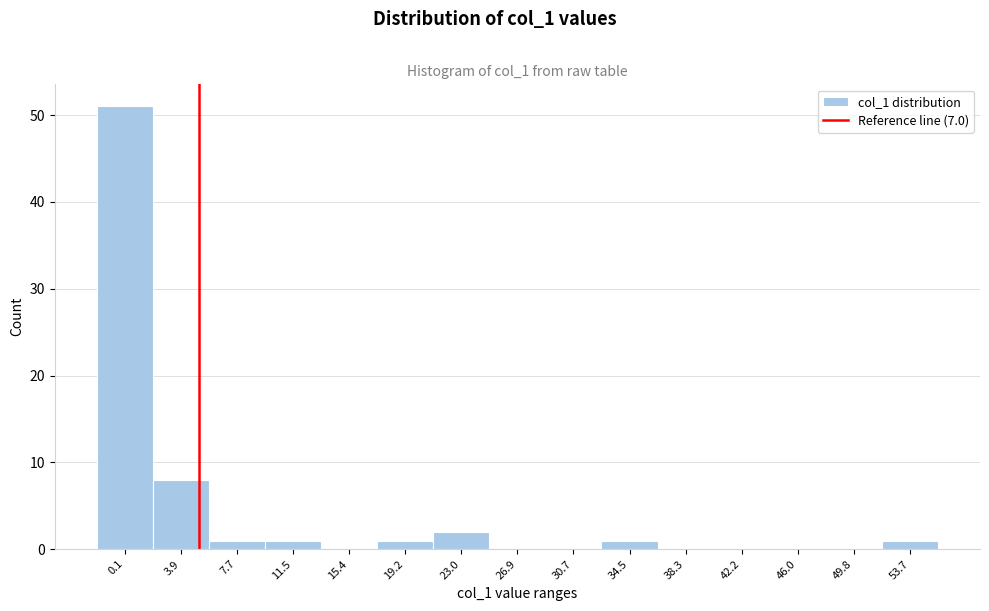

Reading left to right, transcribe all the data shown in this chart.

0.1=51	3.9=8	7.7=1	11.5=1	15.4=0	19.2=1	23.0=2	26.9=0	30.7=0	34.5=1	38.3=0	42.2=0	46.0=0	49.8=0	53.7=1